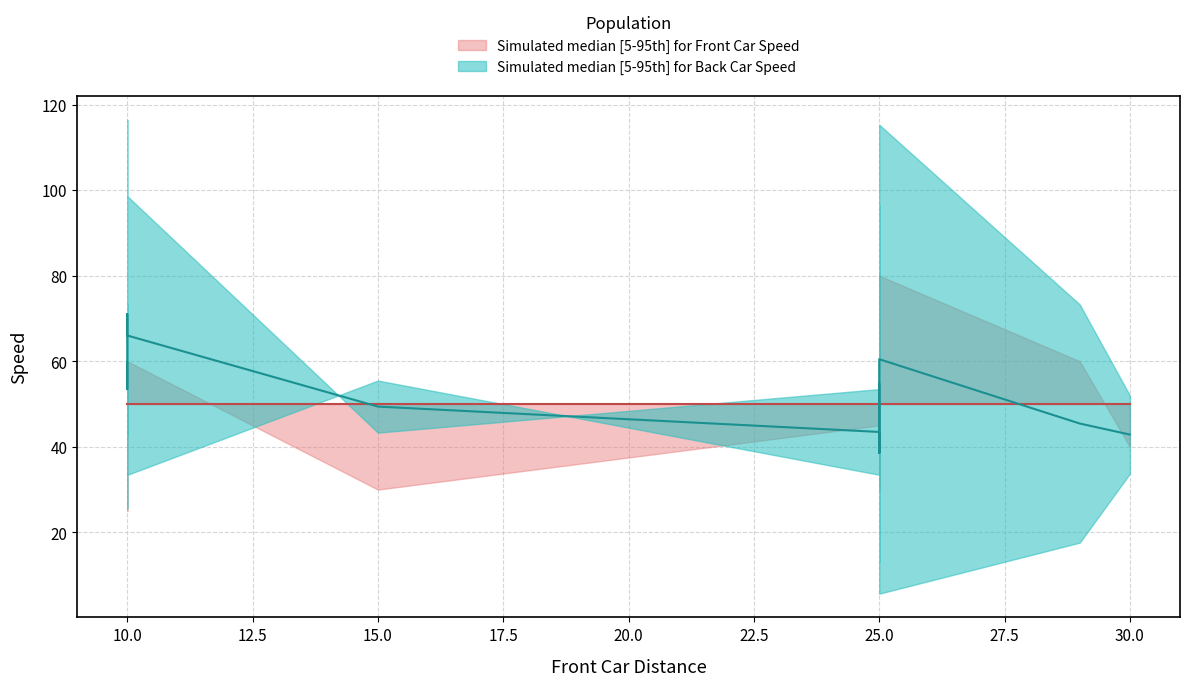

True or false: front car speed has a value of 31 at 25.

False